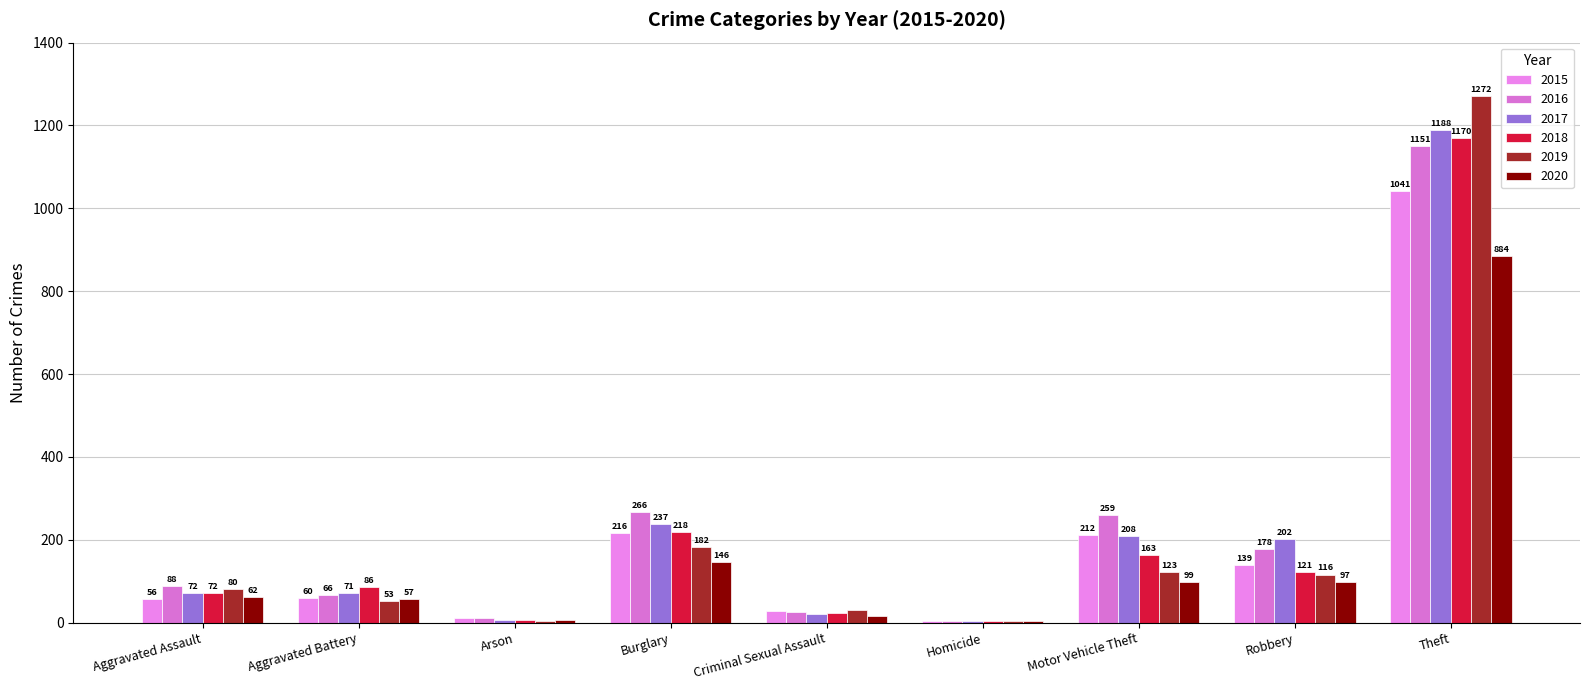

What value does the 2018 series have at Homicide?

4